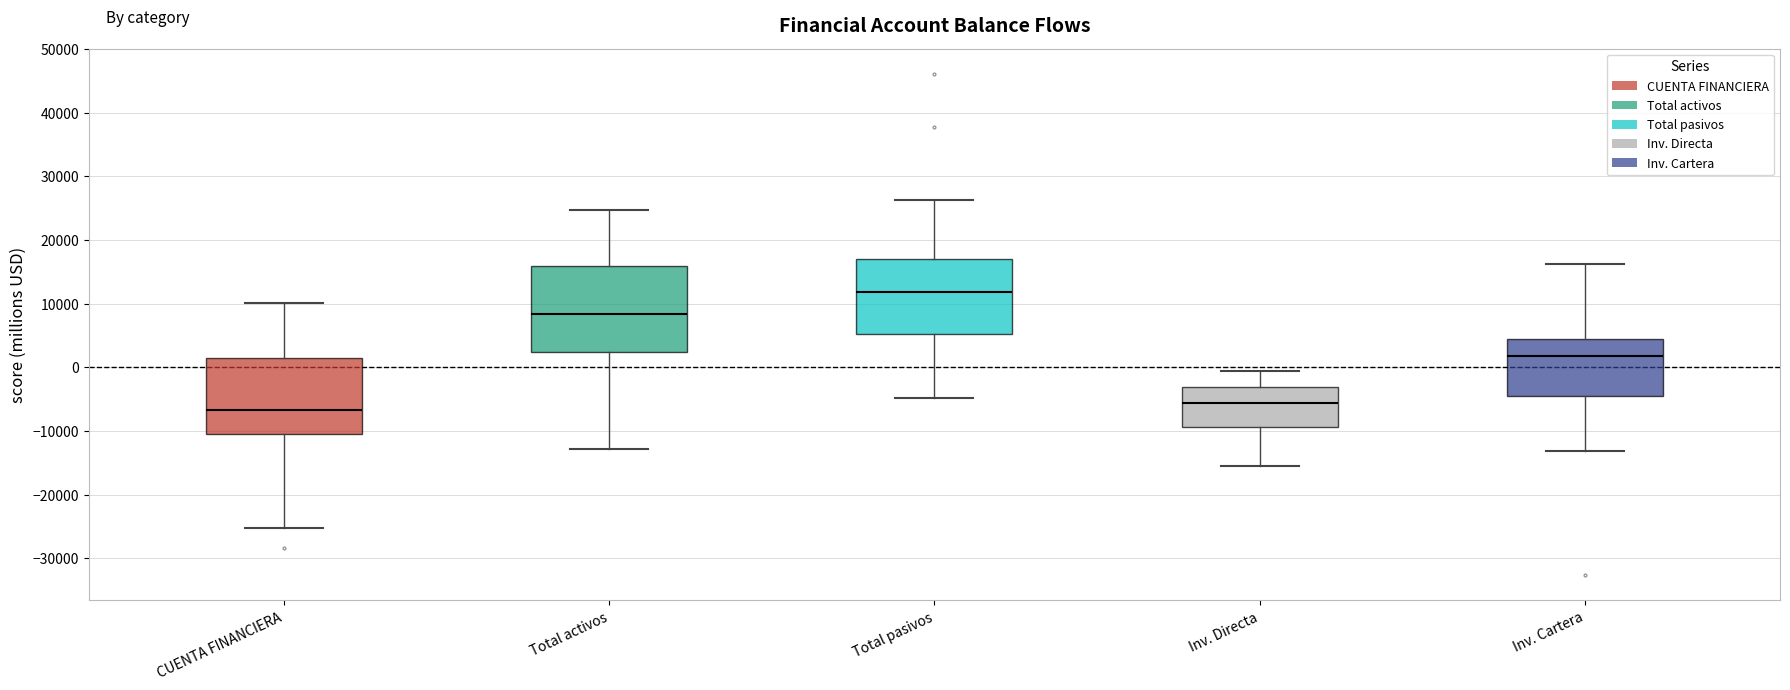

Reading left to right, transcribe this box plot: for each box, give where its median line is, the range the box spans, and where its two whiskers end, as read against the y-axis. The values are not printed on the chart, so give them approximately, as read against the axis.

CUENTA FINANCIERA: median -7000, box -10000 to 1000, whiskers -25000 to 10000
Total activos: median 8000, box 2000 to 16000, whiskers -13000 to 25000
Total pasivos: median 12000, box 5000 to 17000, whiskers -5000 to 26000
Inv. Directa: median -6000, box -9000 to -3000, whiskers -15000 to -1000
Inv. Cartera: median 2000, box -5000 to 4000, whiskers -13000 to 16000